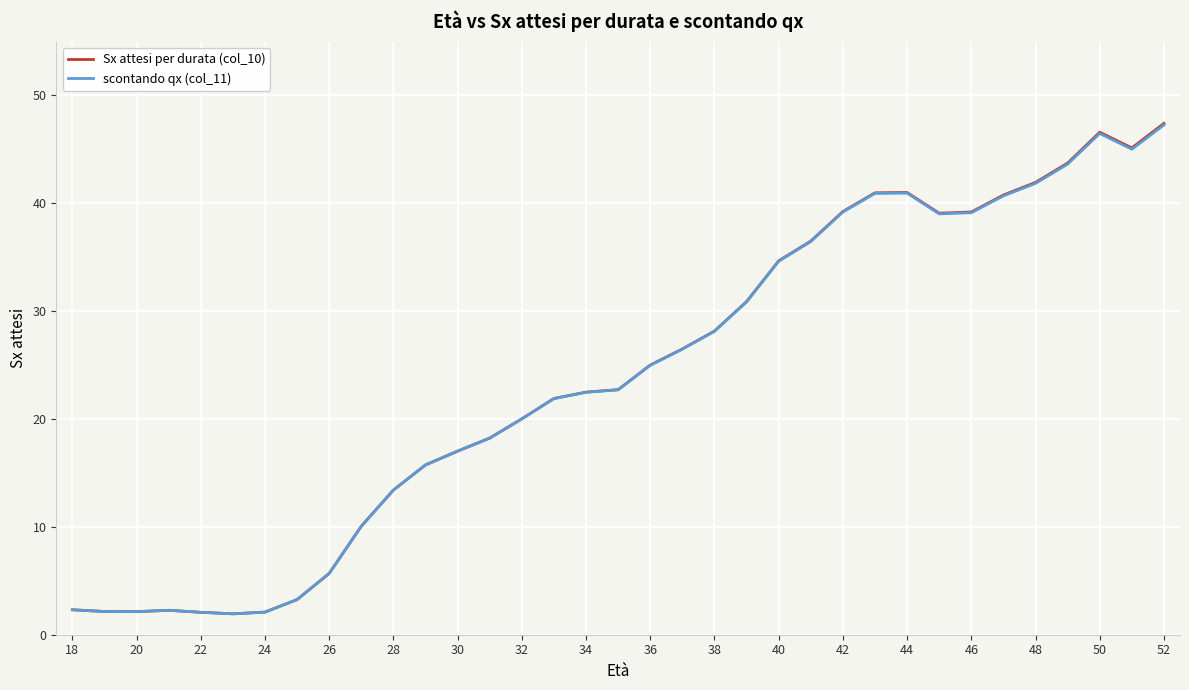

Which series has the largest range (max minus min)?

Sx attesi per durata (col_10)